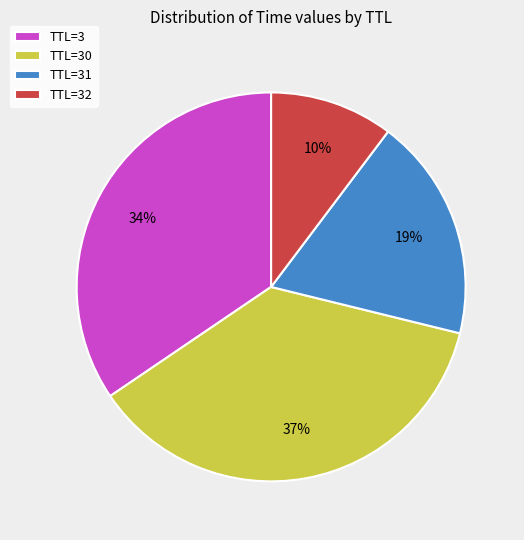

To the nearest percent, what is the average slice percentage?

25%